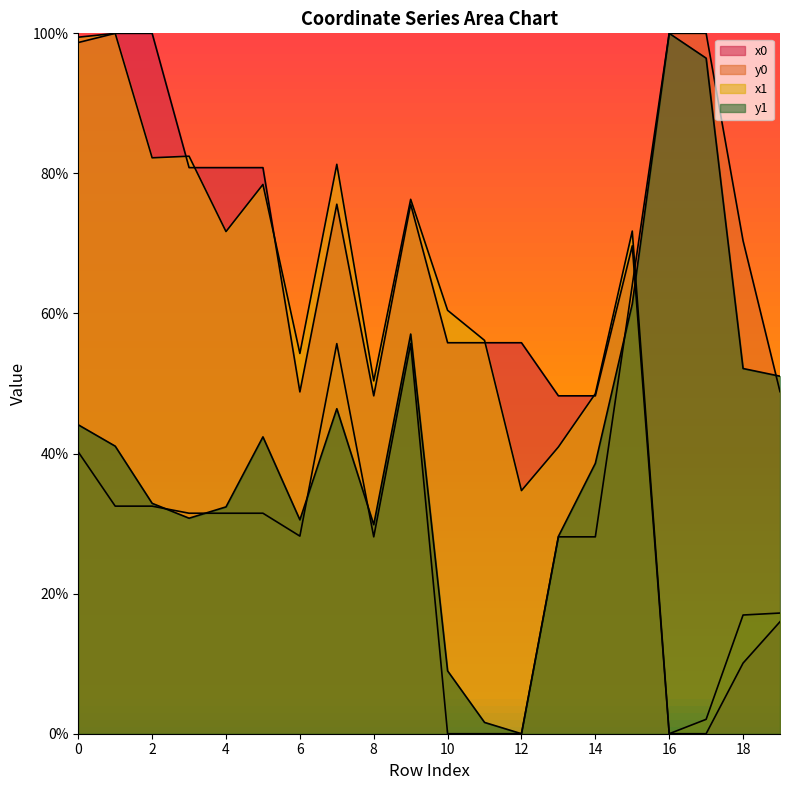

The value of x1 at 13 is 14.9. True or false?

False